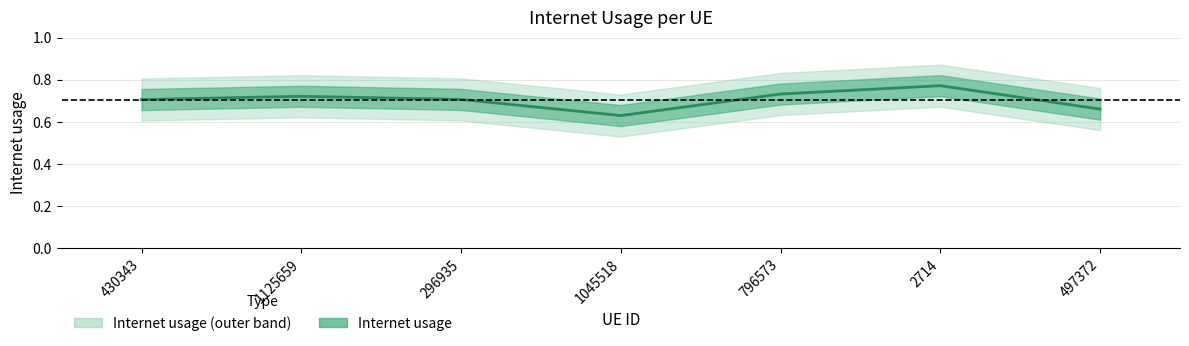

What is the average value?

0.7